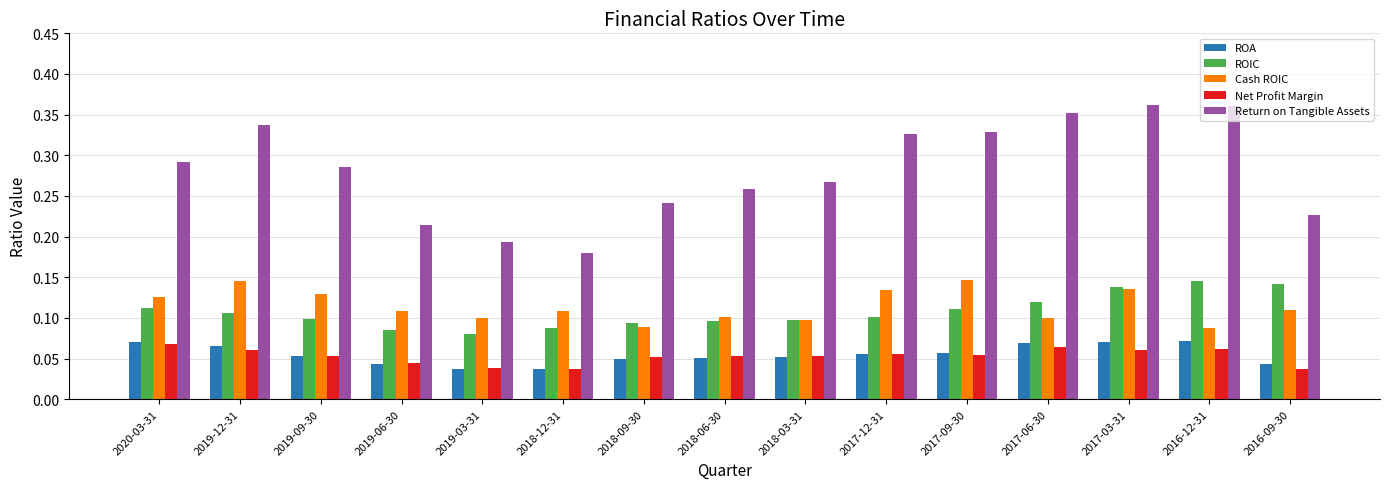

What is the total value across all series at 2017-12-31?

0.7